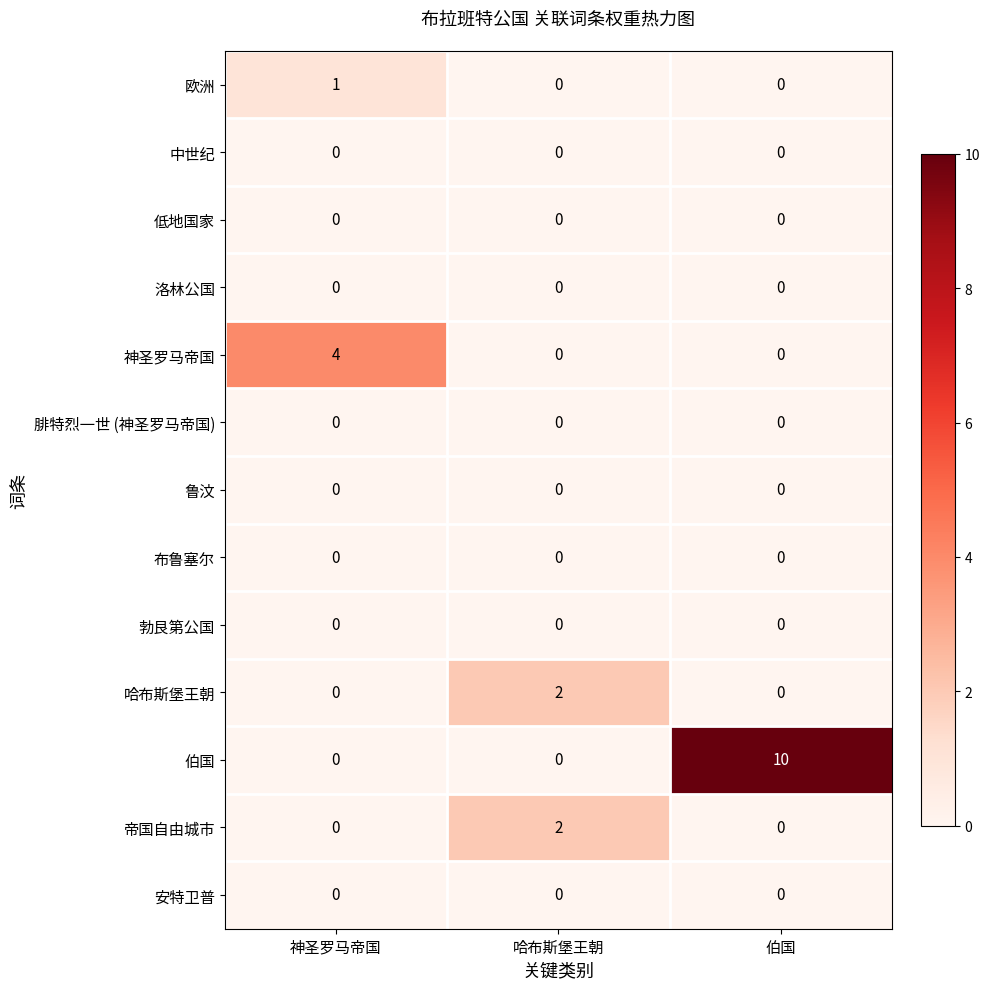

At which category is the sum across all series the highest?

伯国